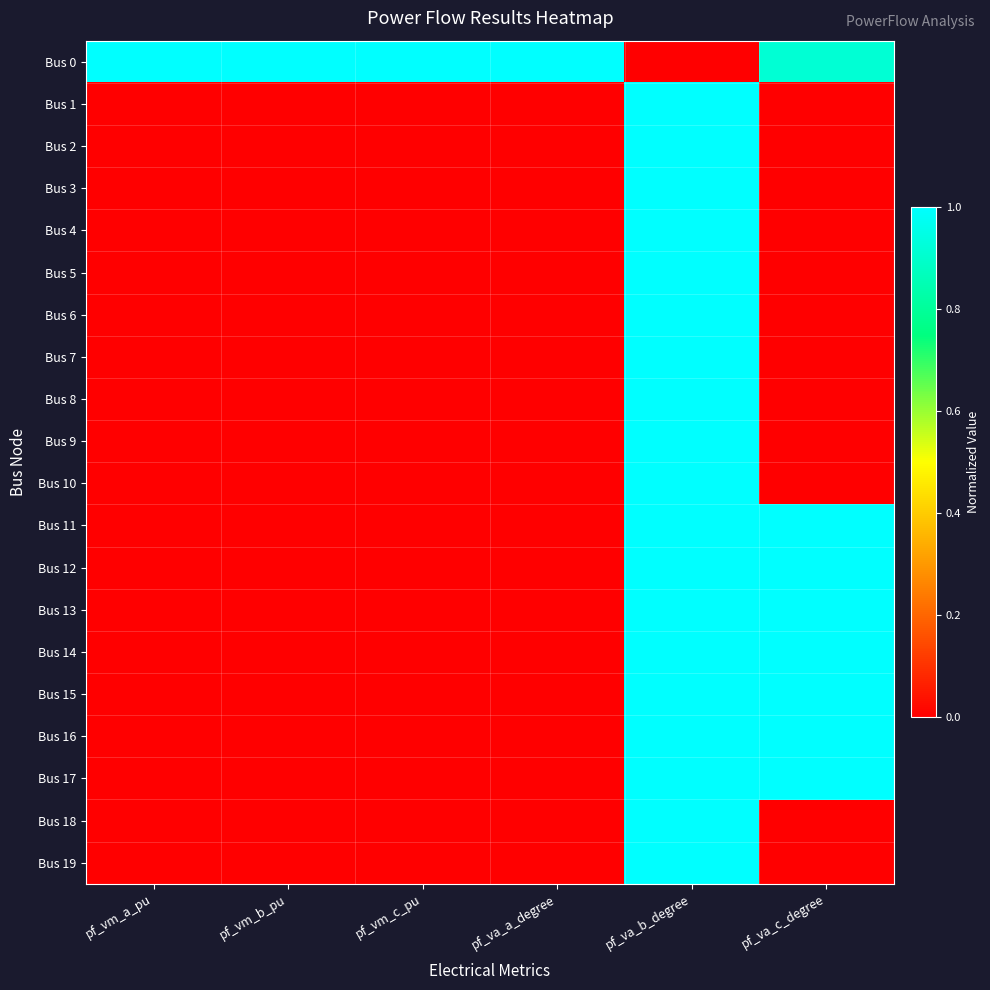

Reading left to right, extract all data points from this chart.

Bus 0: pf_vm_a_pu=1.0	pf_vm_b_pu=1.0	pf_vm_c_pu=1.0	pf_va_a_degree=1.0	pf_va_b_degree=0.0	pf_va_c_degree=0.9
Bus 1: pf_vm_a_pu=0.0	pf_vm_b_pu=0.0	pf_vm_c_pu=0.0	pf_va_a_degree=0.0	pf_va_b_degree=1.0	pf_va_c_degree=0.0
Bus 2: pf_vm_a_pu=0.0	pf_vm_b_pu=0.0	pf_vm_c_pu=0.0	pf_va_a_degree=0.0	pf_va_b_degree=1.0	pf_va_c_degree=0.0
Bus 3: pf_vm_a_pu=0.0	pf_vm_b_pu=0.0	pf_vm_c_pu=0.0	pf_va_a_degree=0.0	pf_va_b_degree=1.0	pf_va_c_degree=0.0
Bus 4: pf_vm_a_pu=0.0	pf_vm_b_pu=0.0	pf_vm_c_pu=0.0	pf_va_a_degree=0.0	pf_va_b_degree=1.0	pf_va_c_degree=0.0
Bus 5: pf_vm_a_pu=0.0	pf_vm_b_pu=0.0	pf_vm_c_pu=0.0	pf_va_a_degree=0.0	pf_va_b_degree=1.0	pf_va_c_degree=0.0
Bus 6: pf_vm_a_pu=0.0	pf_vm_b_pu=0.0	pf_vm_c_pu=0.0	pf_va_a_degree=0.0	pf_va_b_degree=1.0	pf_va_c_degree=0.0
Bus 7: pf_vm_a_pu=0.0	pf_vm_b_pu=0.0	pf_vm_c_pu=0.0	pf_va_a_degree=0.0	pf_va_b_degree=1.0	pf_va_c_degree=0.0
Bus 8: pf_vm_a_pu=0.0	pf_vm_b_pu=0.0	pf_vm_c_pu=0.0	pf_va_a_degree=0.0	pf_va_b_degree=1.0	pf_va_c_degree=0.0
Bus 9: pf_vm_a_pu=0.0	pf_vm_b_pu=0.0	pf_vm_c_pu=0.0	pf_va_a_degree=0.0	pf_va_b_degree=1.0	pf_va_c_degree=0.0
Bus 10: pf_vm_a_pu=0.0	pf_vm_b_pu=0.0	pf_vm_c_pu=0.0	pf_va_a_degree=0.0	pf_va_b_degree=1.0	pf_va_c_degree=0.0
Bus 11: pf_vm_a_pu=0.0	pf_vm_b_pu=0.0	pf_vm_c_pu=0.0	pf_va_a_degree=0.0	pf_va_b_degree=1.0	pf_va_c_degree=1.0
Bus 12: pf_vm_a_pu=0.0	pf_vm_b_pu=0.0	pf_vm_c_pu=0.0	pf_va_a_degree=0.0	pf_va_b_degree=1.0	pf_va_c_degree=1.0
Bus 13: pf_vm_a_pu=0.0	pf_vm_b_pu=0.0	pf_vm_c_pu=0.0	pf_va_a_degree=0.0	pf_va_b_degree=1.0	pf_va_c_degree=1.0
Bus 14: pf_vm_a_pu=0.0	pf_vm_b_pu=0.0	pf_vm_c_pu=0.0	pf_va_a_degree=0.0	pf_va_b_degree=1.0	pf_va_c_degree=1.0
Bus 15: pf_vm_a_pu=0.0	pf_vm_b_pu=0.0	pf_vm_c_pu=0.0	pf_va_a_degree=0.0	pf_va_b_degree=1.0	pf_va_c_degree=1.0
Bus 16: pf_vm_a_pu=0.0	pf_vm_b_pu=0.0	pf_vm_c_pu=0.0	pf_va_a_degree=0.0	pf_va_b_degree=1.0	pf_va_c_degree=1.0
Bus 17: pf_vm_a_pu=0.0	pf_vm_b_pu=0.0	pf_vm_c_pu=0.0	pf_va_a_degree=0.0	pf_va_b_degree=1.0	pf_va_c_degree=1.0
Bus 18: pf_vm_a_pu=0.0	pf_vm_b_pu=0.0	pf_vm_c_pu=0.0	pf_va_a_degree=0.0	pf_va_b_degree=1.0	pf_va_c_degree=0.0
Bus 19: pf_vm_a_pu=0.0	pf_vm_b_pu=0.0	pf_vm_c_pu=0.0	pf_va_a_degree=0.0	pf_va_b_degree=1.0	pf_va_c_degree=0.0